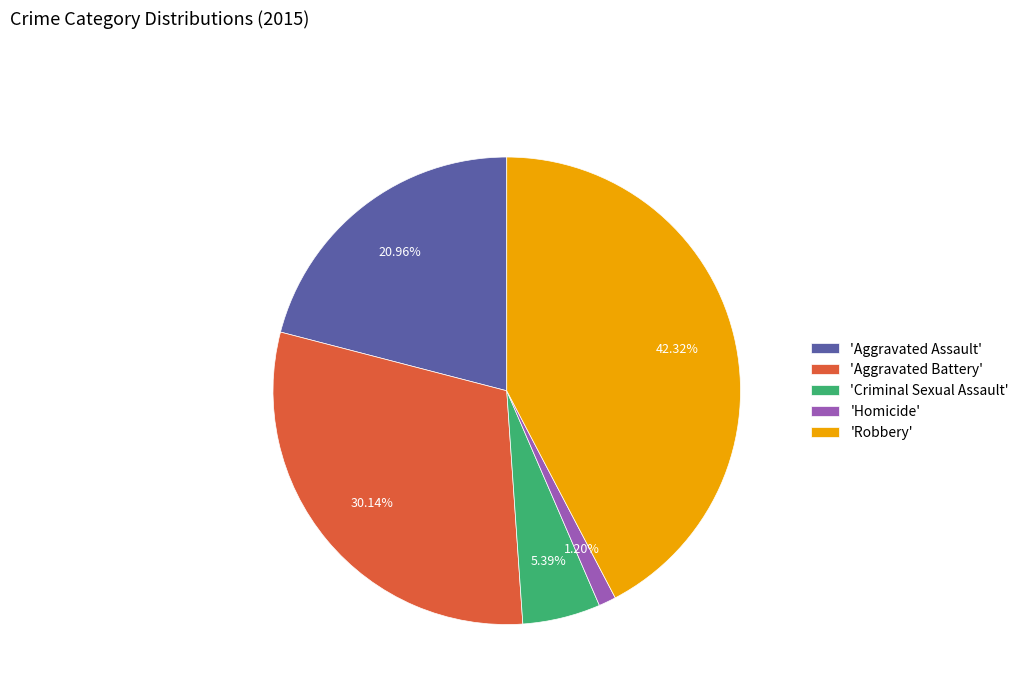

Count the number of slices in the pie.

5